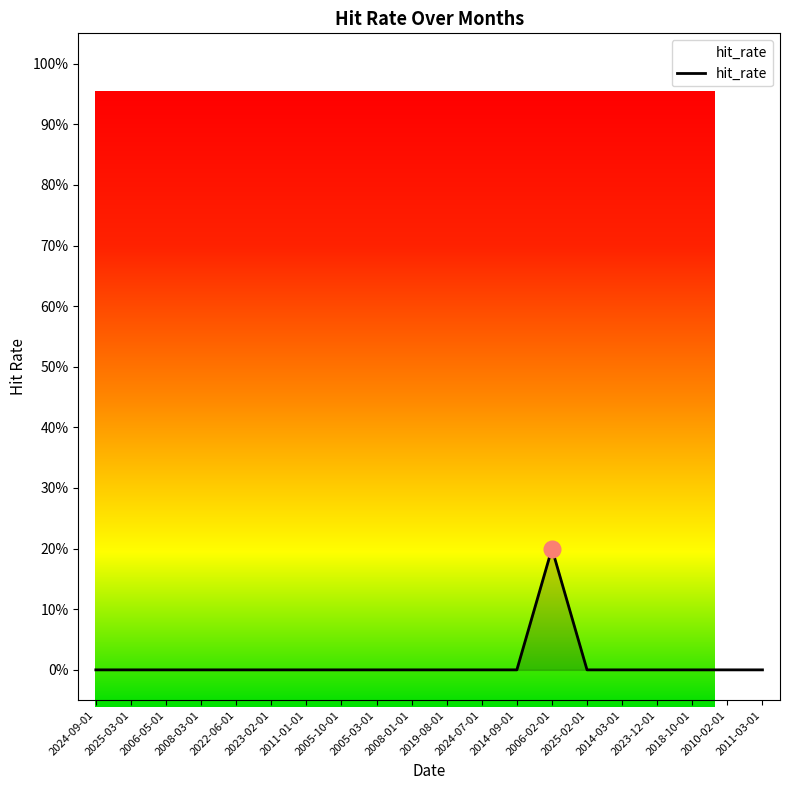

What is the difference between the maximum and second lowest values?

0.2